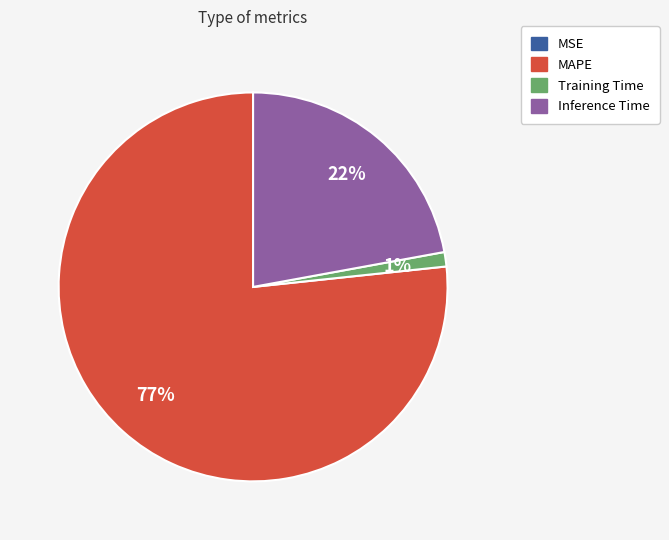

Is there a majority slice in this chart?

Yes